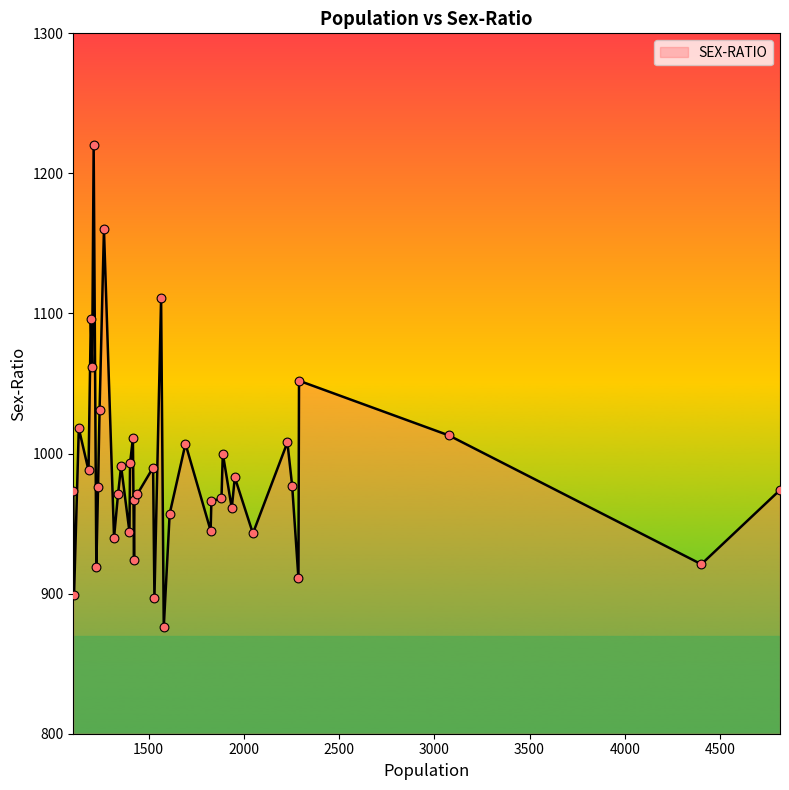

What is the smallest value displayed?

876